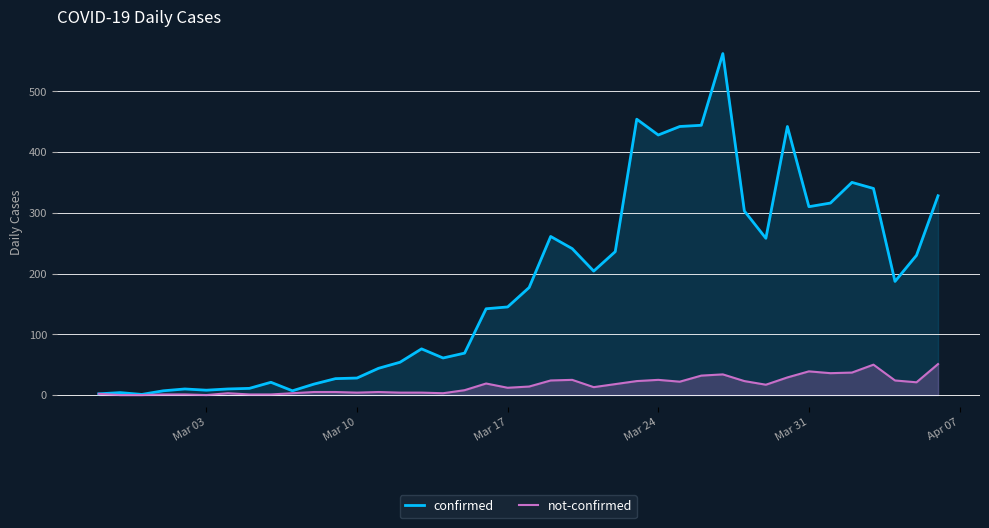

Which series has the largest total across all categories?

confirmed